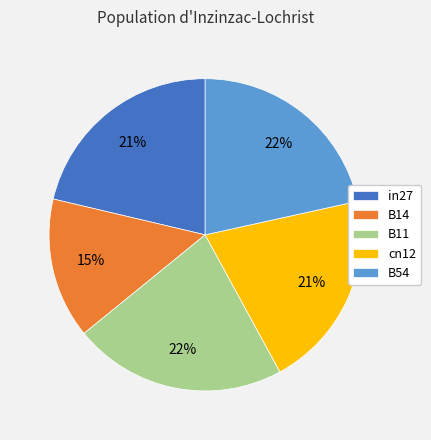

How many segments does this pie chart have?

5